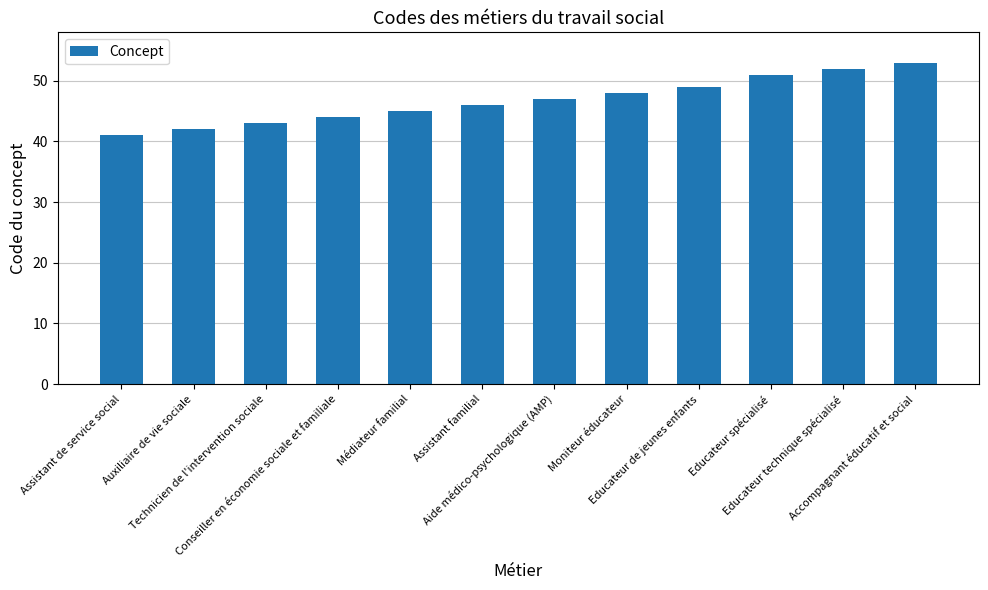

How many values are below 47?

6